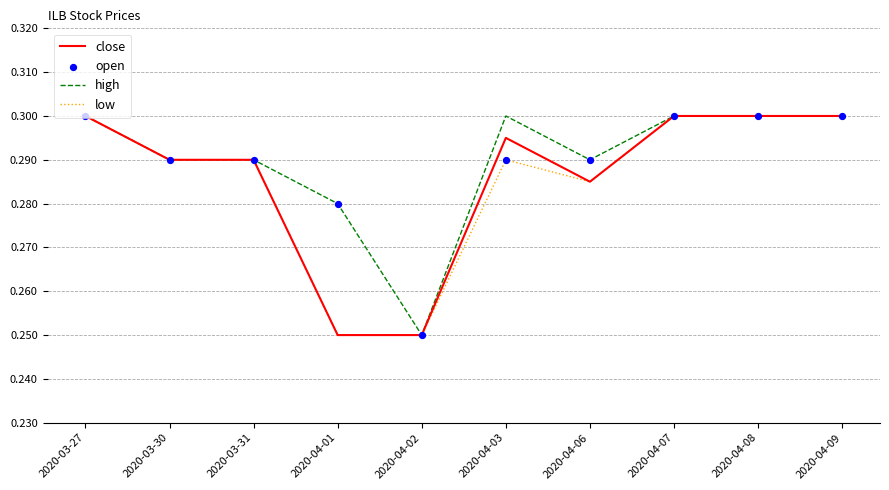

Which series has the largest total across all categories?

high